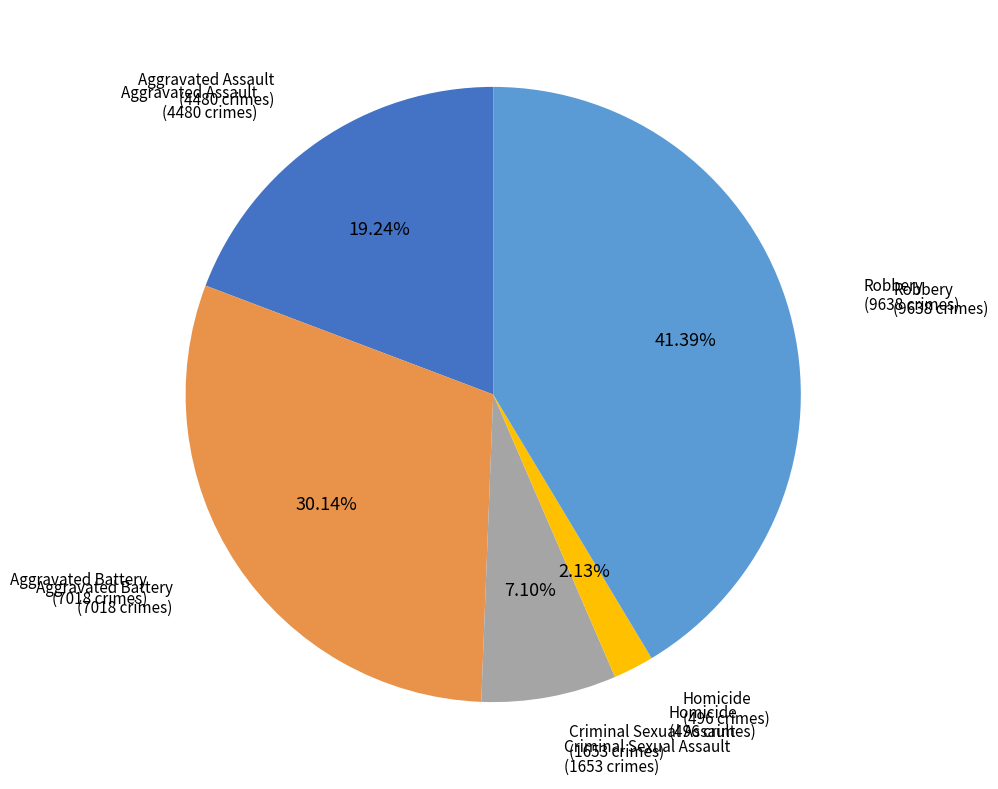

Which slice is the largest?

Robbery